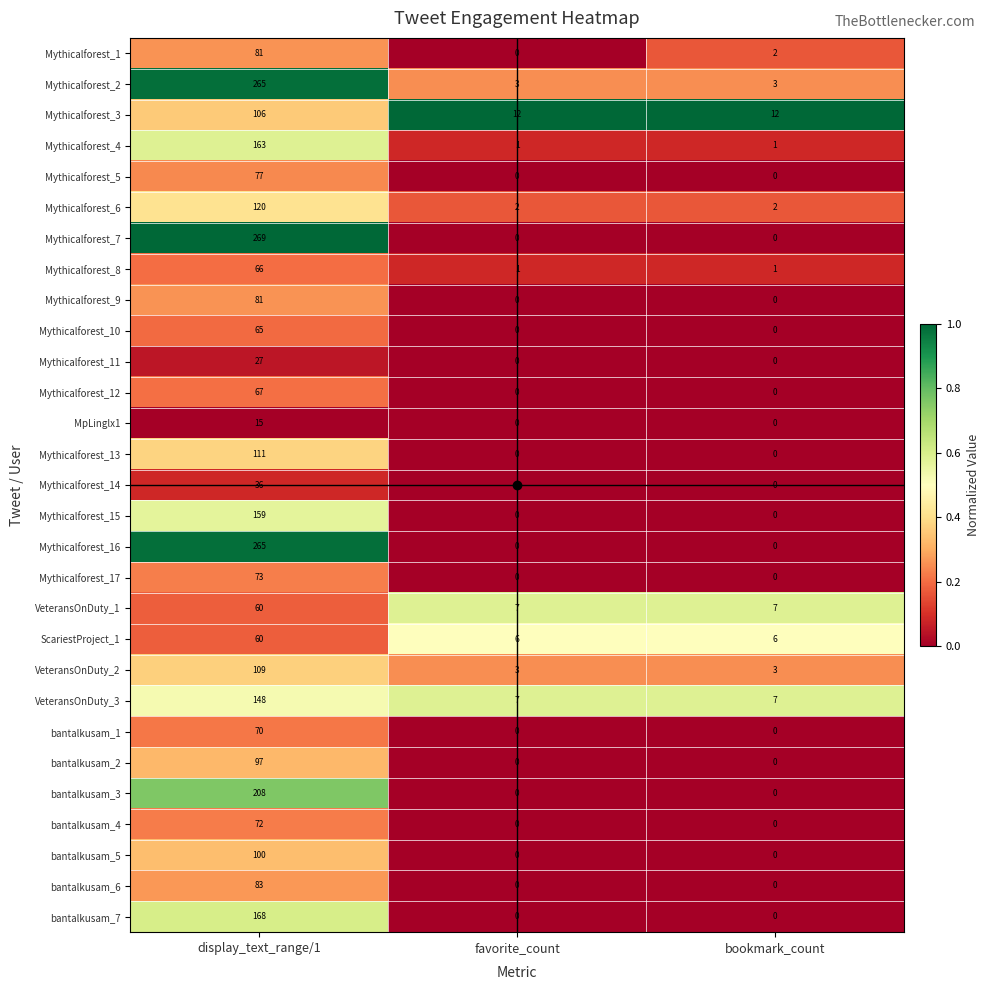

What is the maximum value for bantalkusam_2?

97